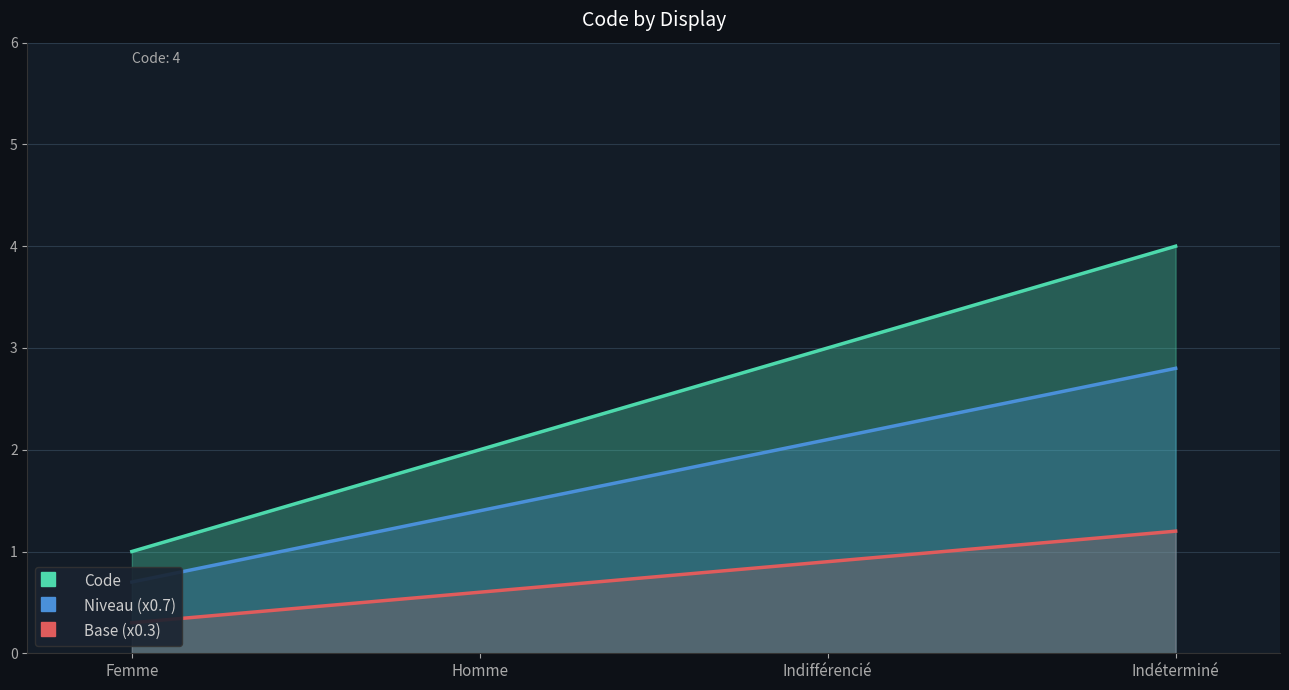

List the labels in order of Niveau (x0.7) value, largest first.

Indéterminé, Indifférencié, Homme, Femme